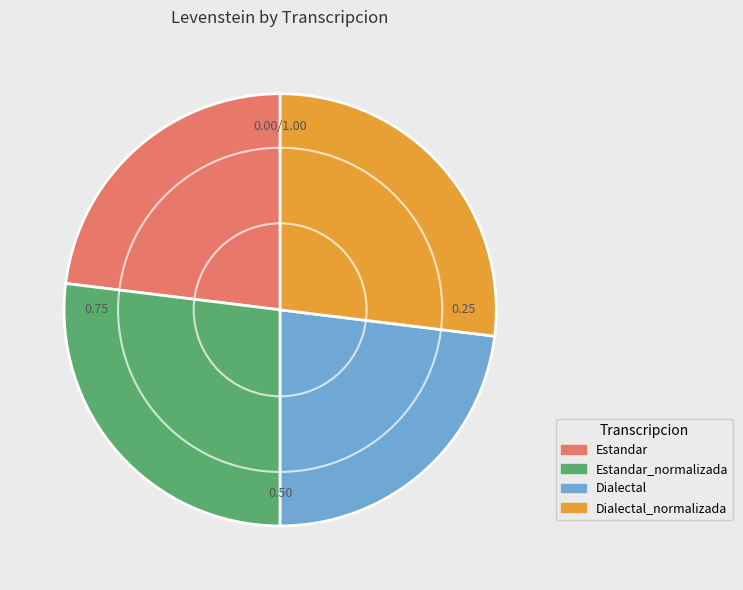

How many slices are in this pie chart?

4